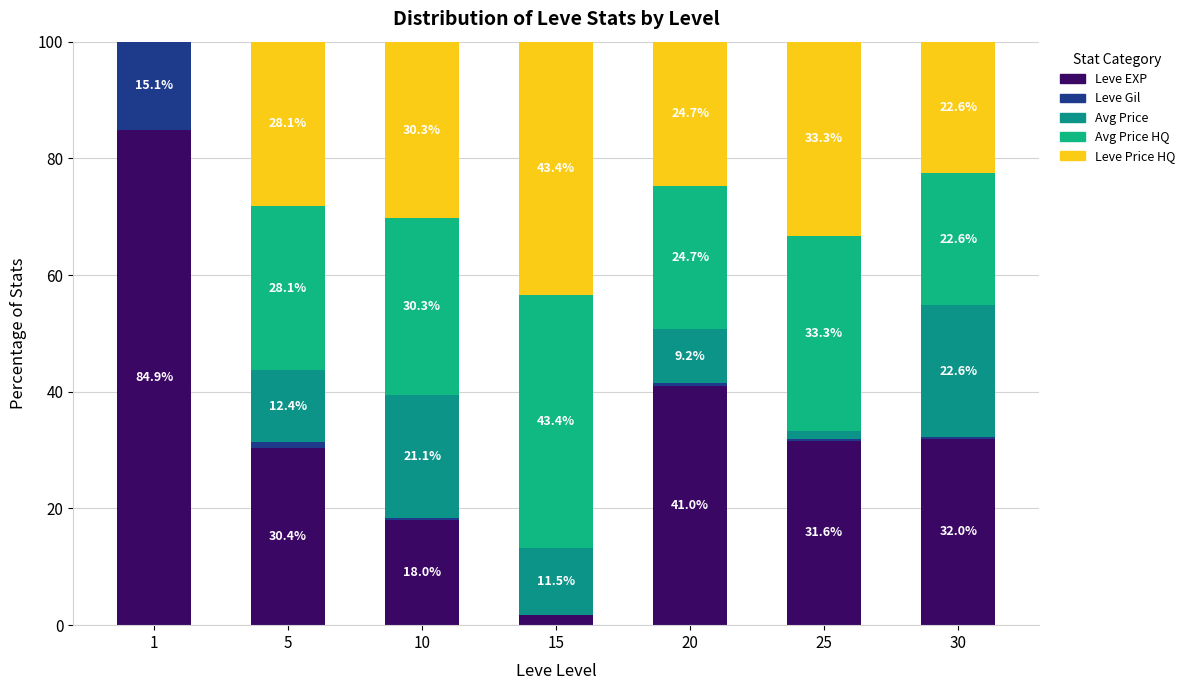

What is the sum of all Leve Gil values?

17.5